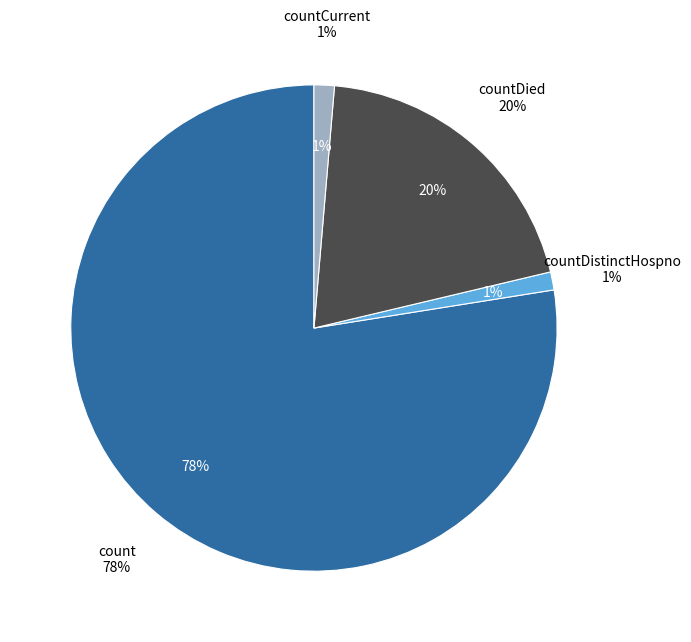

True or false: count accounts for 78% of the total.

True